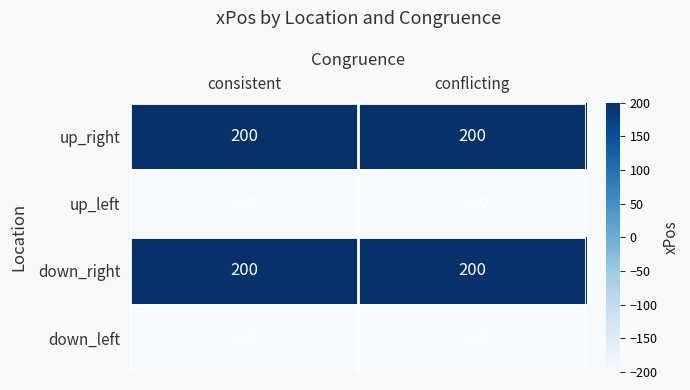

The value of down_right at consistent is 200. True or false?

True